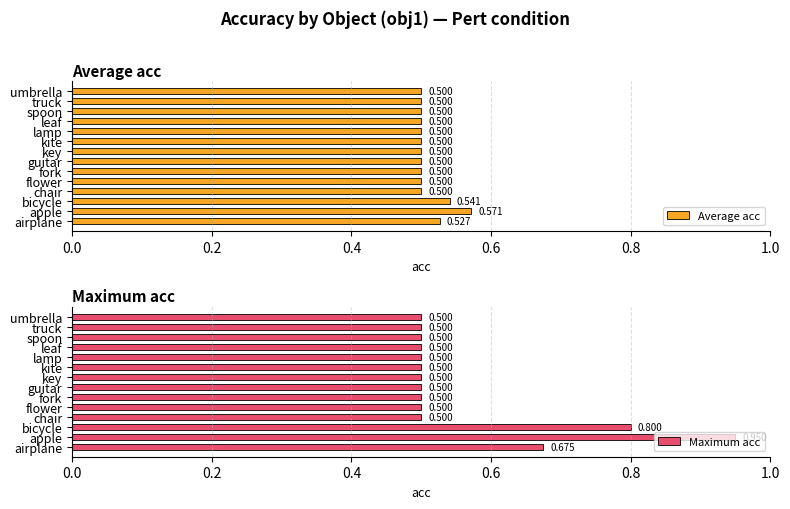

Which series has the largest range (max minus min)?

Maximum acc